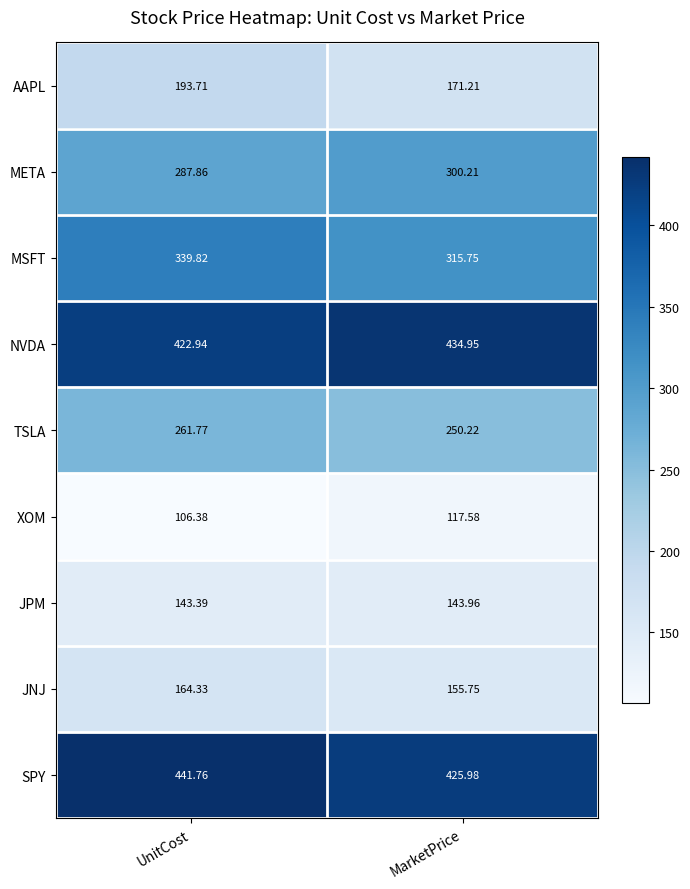

List the series in order of their peak value, lowest first.

XOM, JPM, JNJ, AAPL, TSLA, META, MSFT, NVDA, SPY